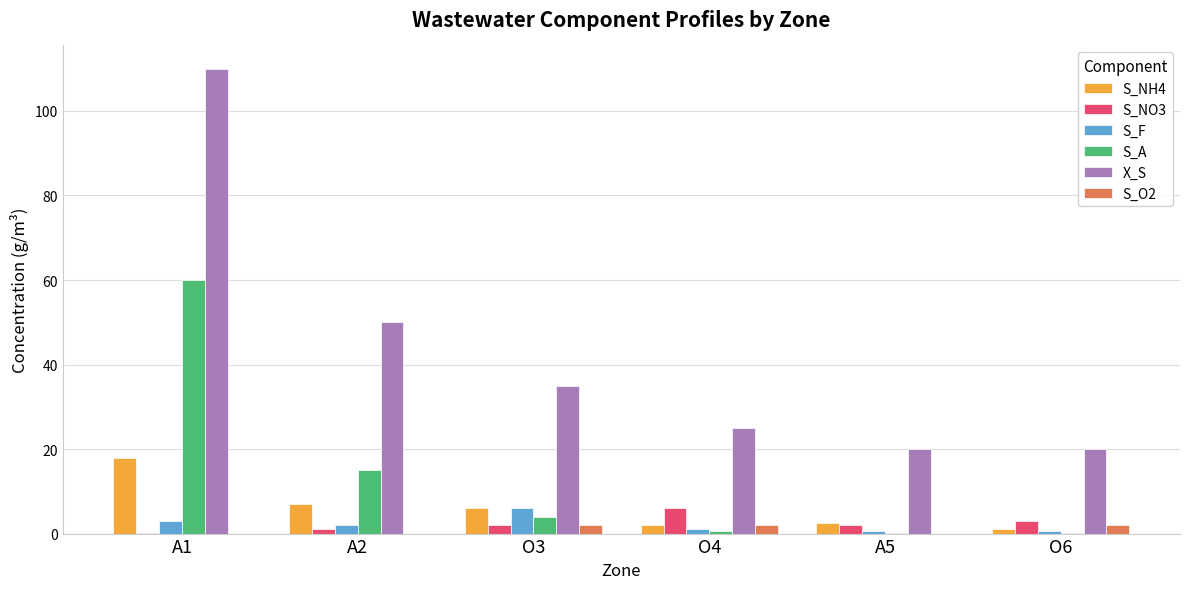

At which label is S_A closest to 30?

A2